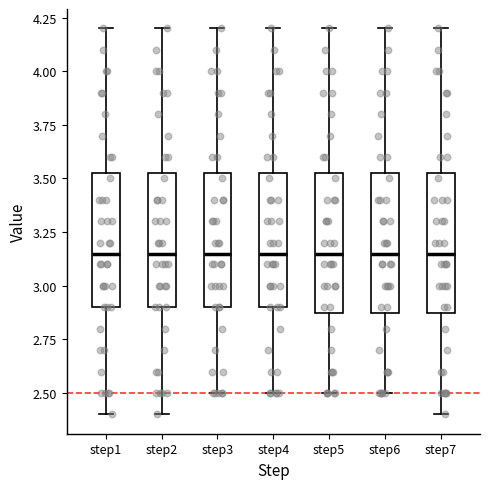

Reading left to right, read every box against the y-axis: the position of its median line, the range the box covers, and the ends of its whiskers. The values are not printed on the chart, so give them approximately, as read against the axis.

step1: median 3.15, box 2.90 to 3.55, whiskers 2.40 to 4.20
step2: median 3.15, box 2.90 to 3.55, whiskers 2.40 to 4.20
step3: median 3.15, box 2.90 to 3.55, whiskers 2.50 to 4.20
step4: median 3.15, box 2.90 to 3.55, whiskers 2.50 to 4.20
step5: median 3.15, box 2.90 to 3.55, whiskers 2.50 to 4.20
step6: median 3.15, box 2.90 to 3.55, whiskers 2.50 to 4.20
step7: median 3.15, box 2.90 to 3.55, whiskers 2.40 to 4.20